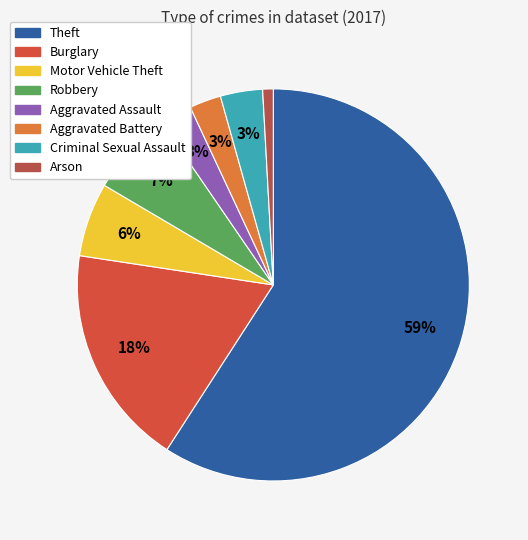

What is the change in value from Aggravated Assault to Criminal Sexual Assault?

+1